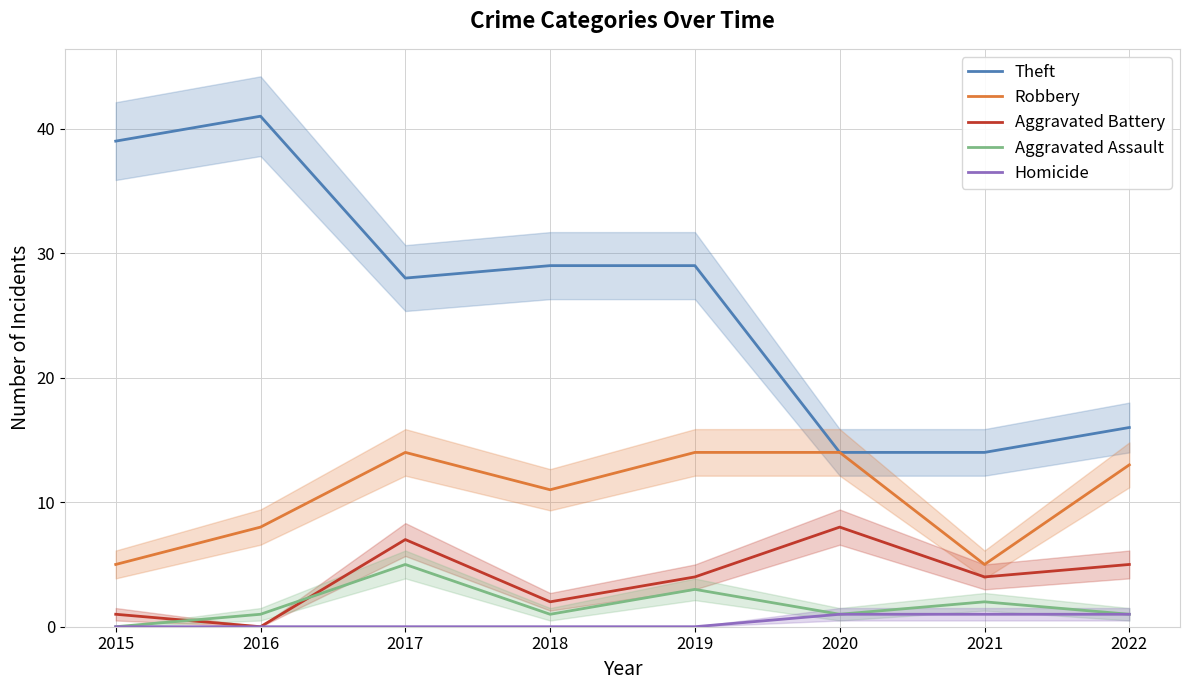

What is the lowest value of the Theft series?

14